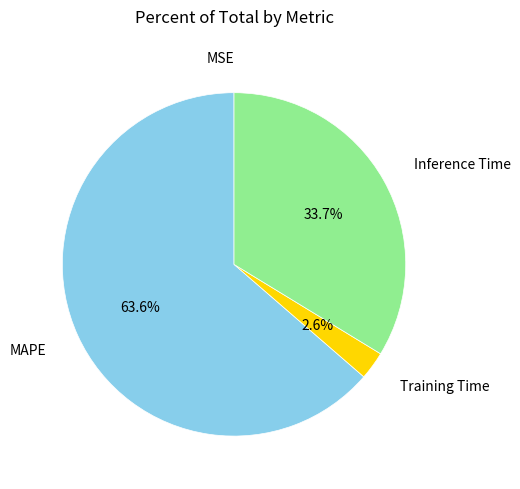

What is the total percentage of MAPE and Inference Time?

97.4%